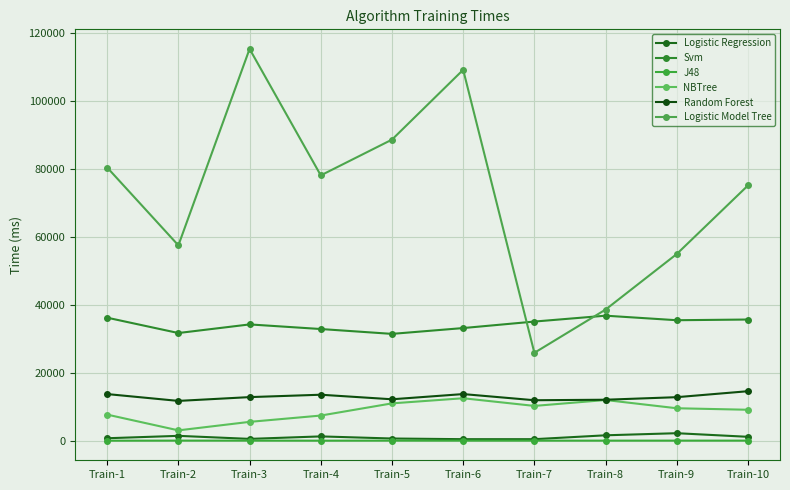

At which category does J48 reach its first local valley?

Train-4